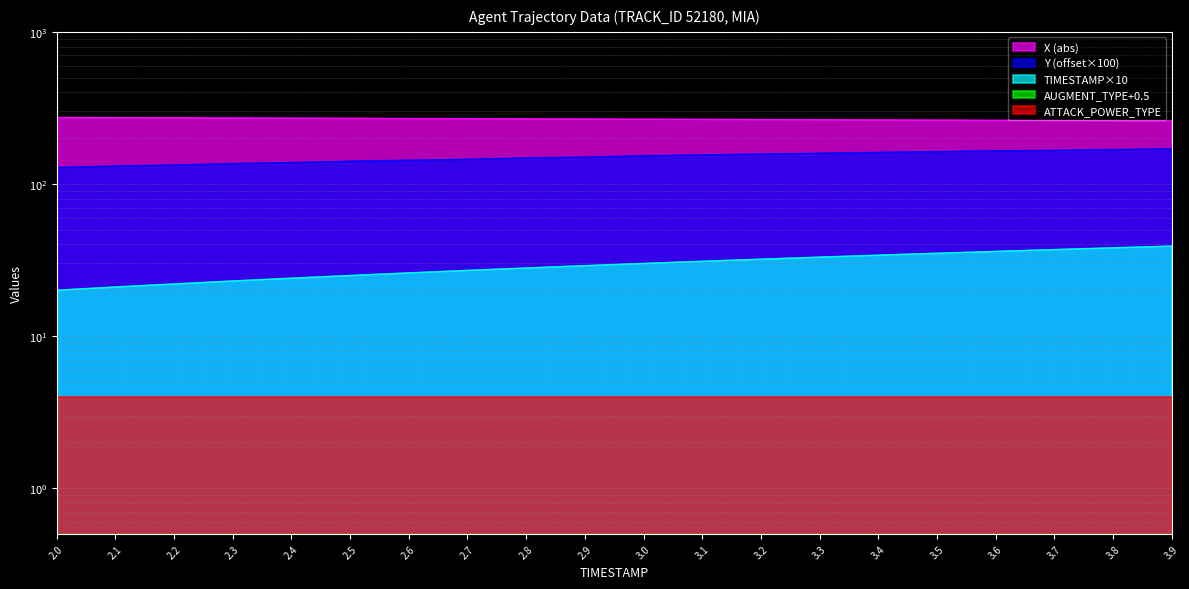

Is the value of TIMESTAMP at 2.9 greater than the value of X at 3.5?

No